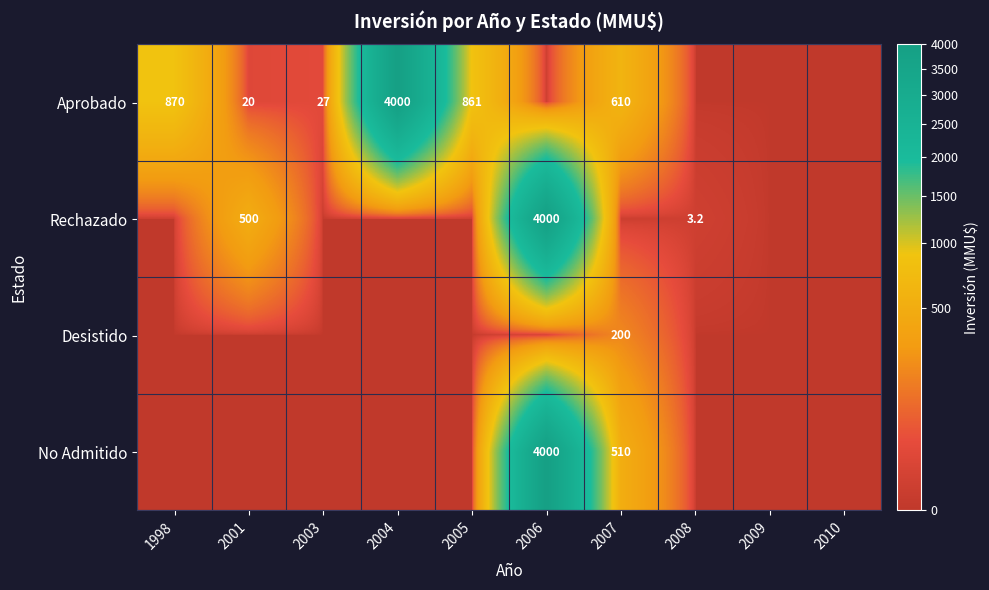

The value of Rechazado at 2006 is 4000.0. True or false?

True